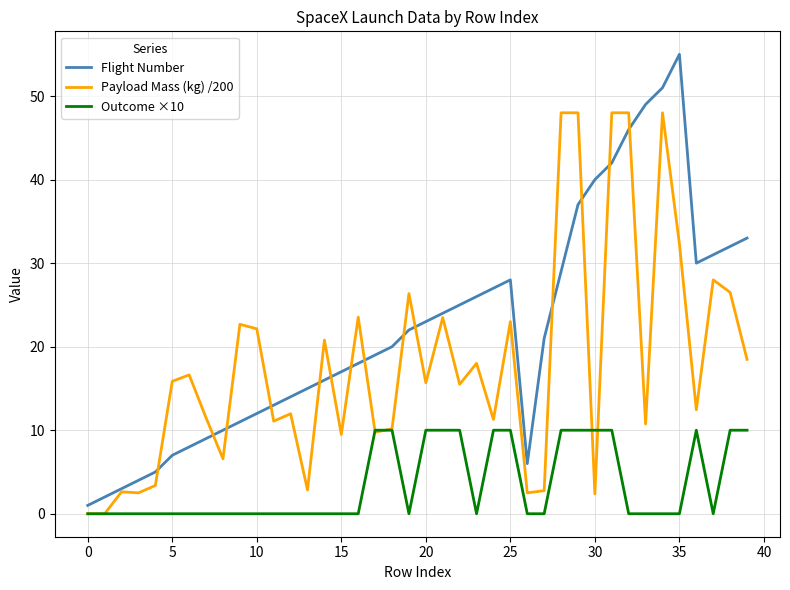

Does the chart have visible grid lines?

Yes